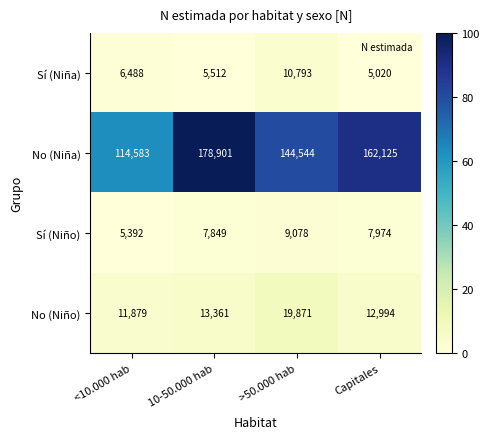

How many categories are shown in the chart?

4